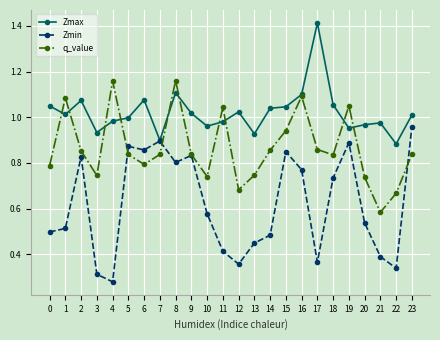

Where is the first local minimum for Zmax?

1